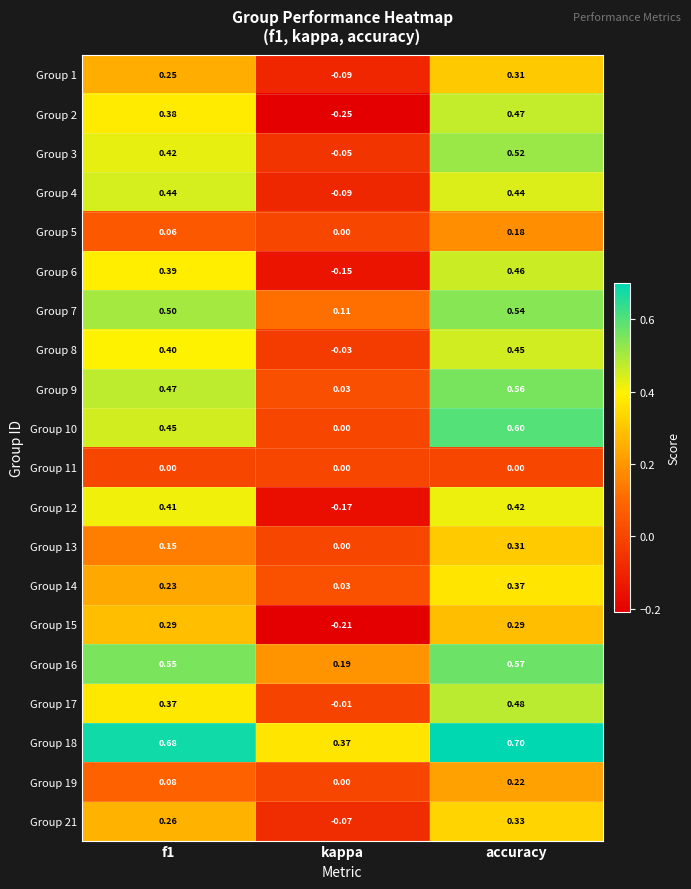

Is the value of Group 14 at kappa greater than the value of Group 19 at accuracy?

No